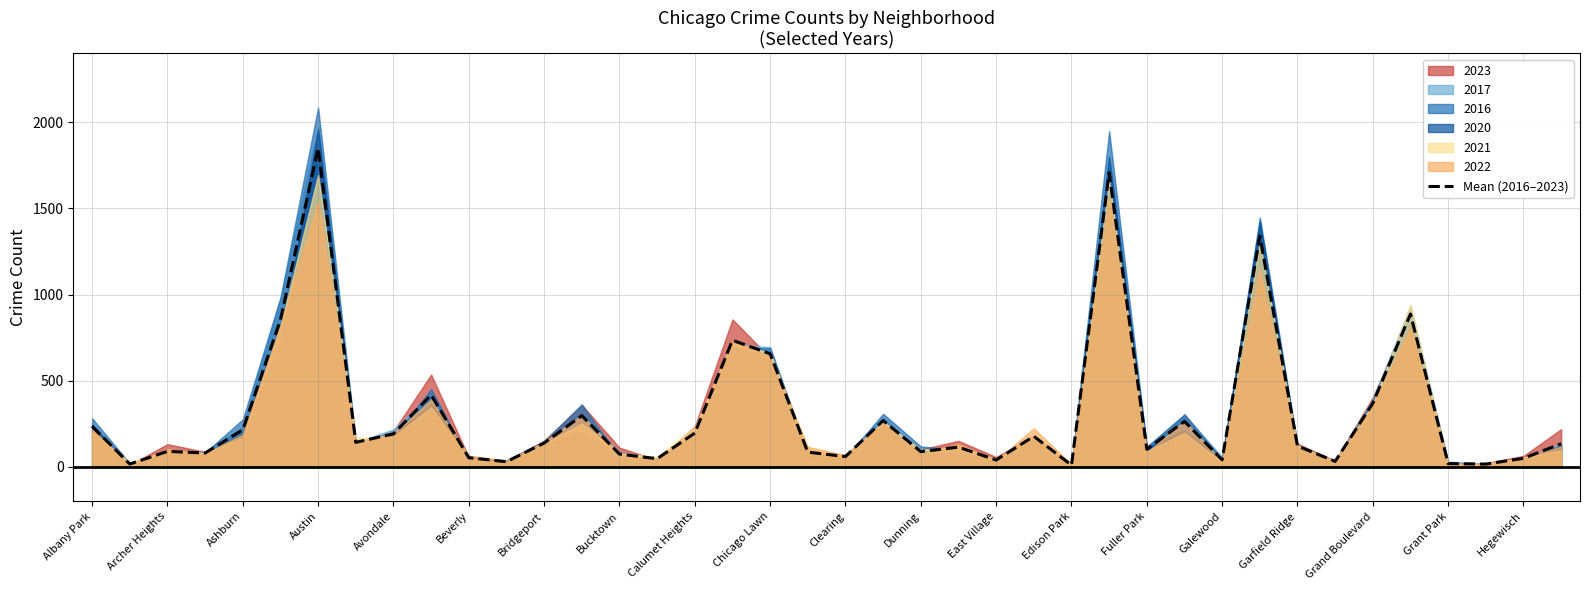

Is it true that Mean (2016–2023) equals 60.0 at Clearing?

True